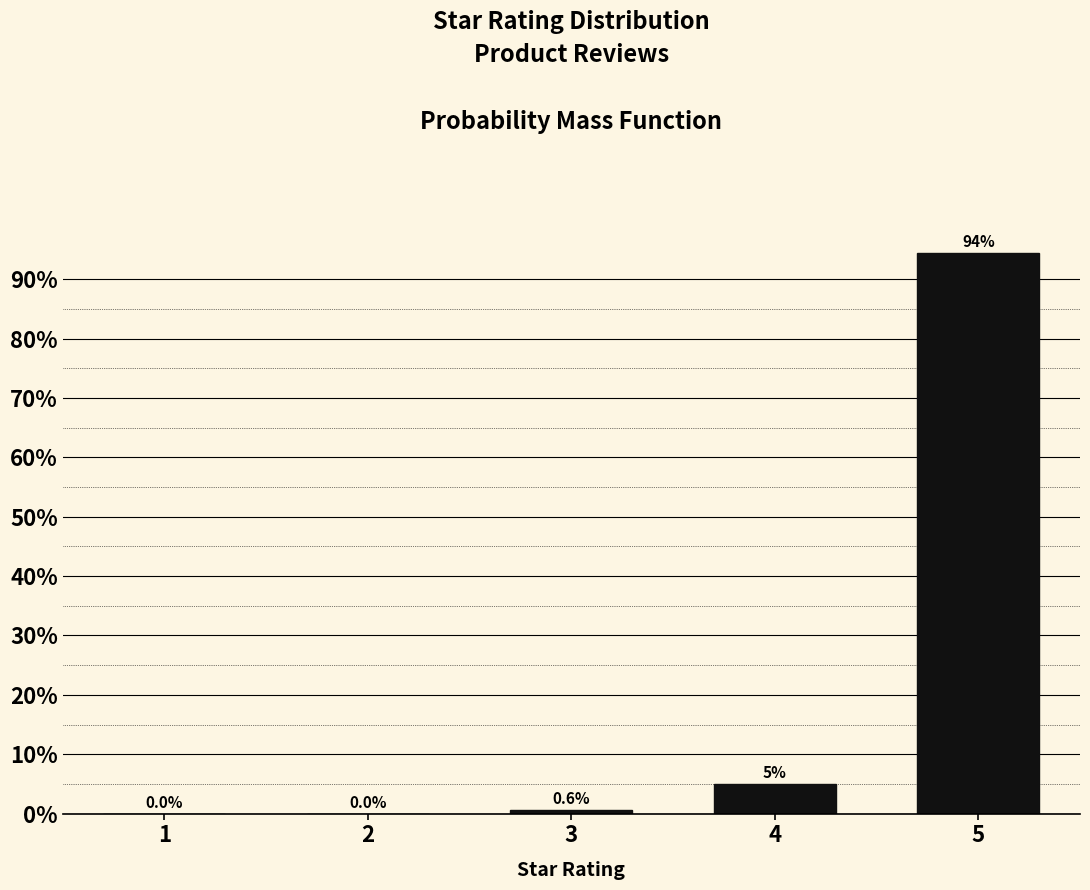

What is the change in value from 1 to 4?

+4.9